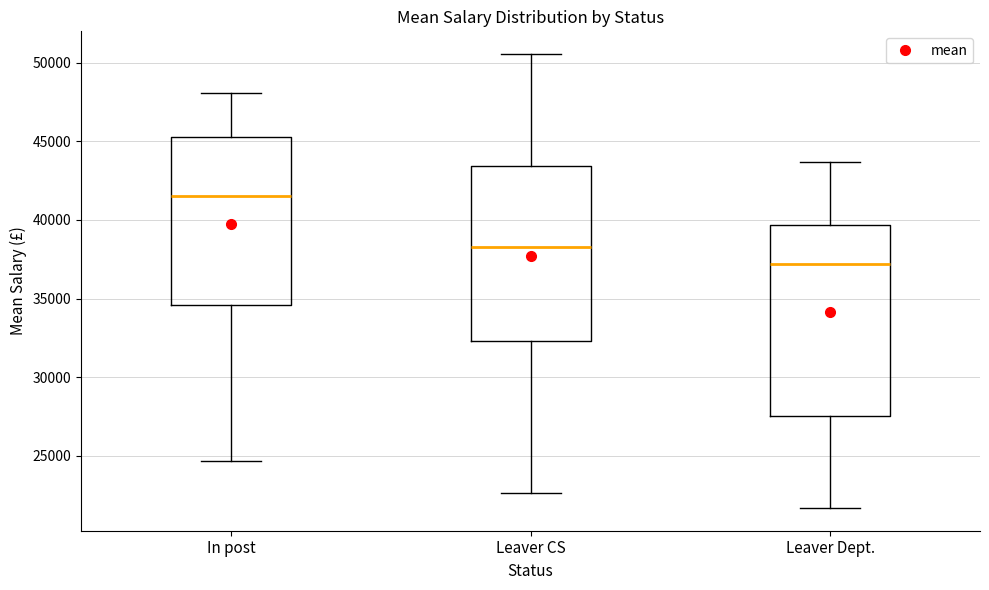

Where does the upper whisker of the box for Leaver CS end on the y-axis? The values are not printed on the chart, so give them approximately, as read against the axis.

50500